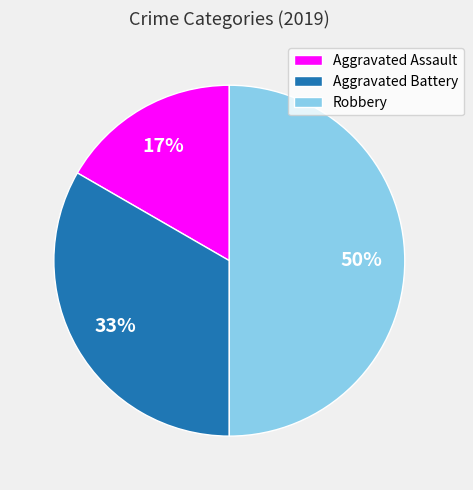

To the nearest percent, what is the average slice percentage?

33%